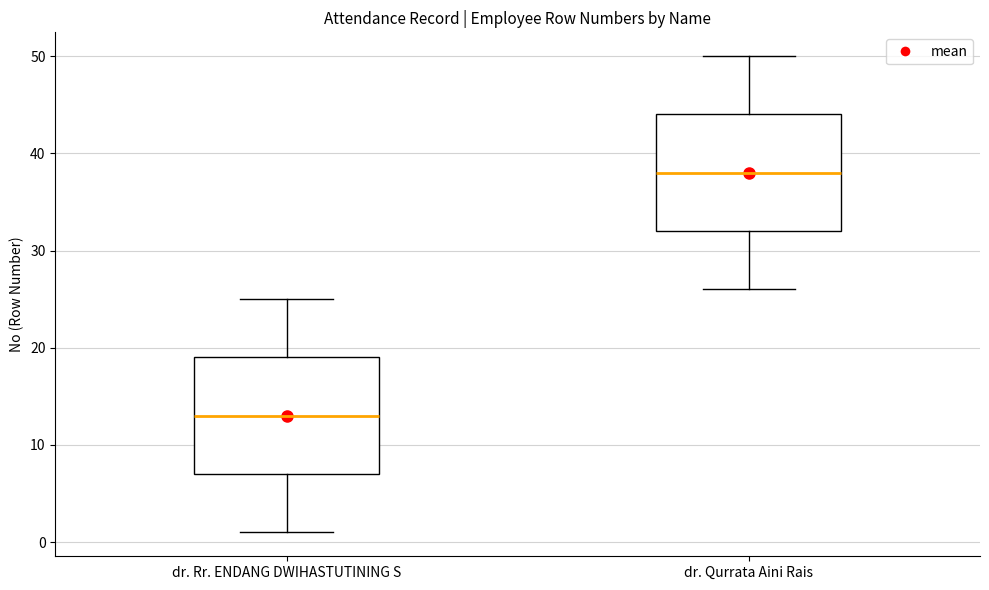

Where does the median line of the box for dr. Qurrata Aini Rais sit on the y-axis? The values are not printed on the chart, so give them approximately, as read against the axis.

38